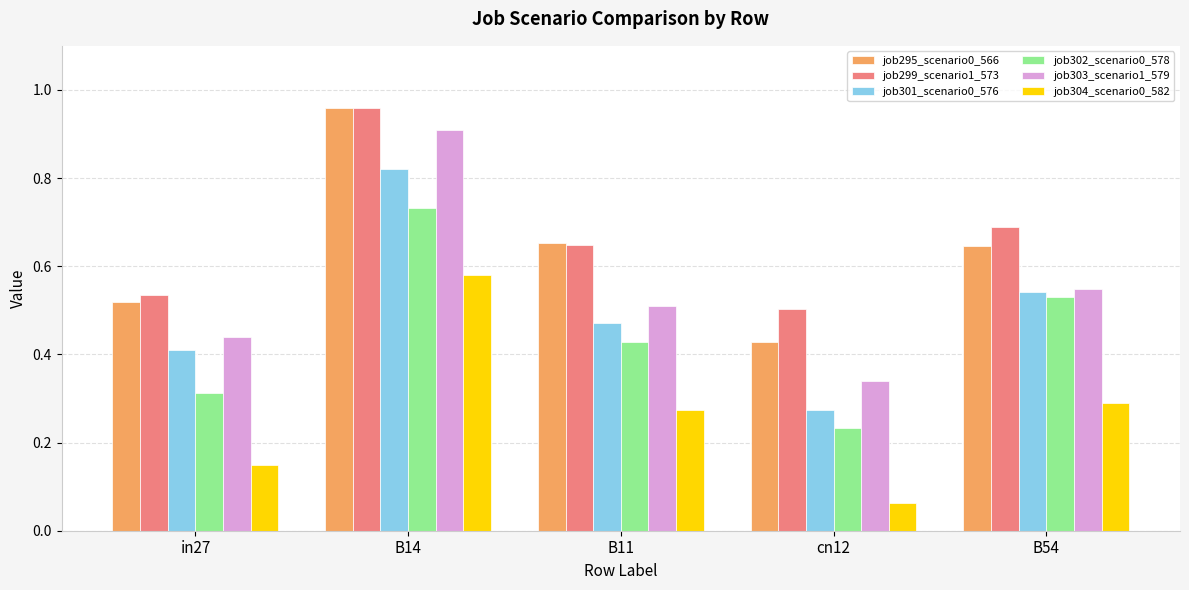

At which label does job299_scenario1_573 reach its peak?

B14